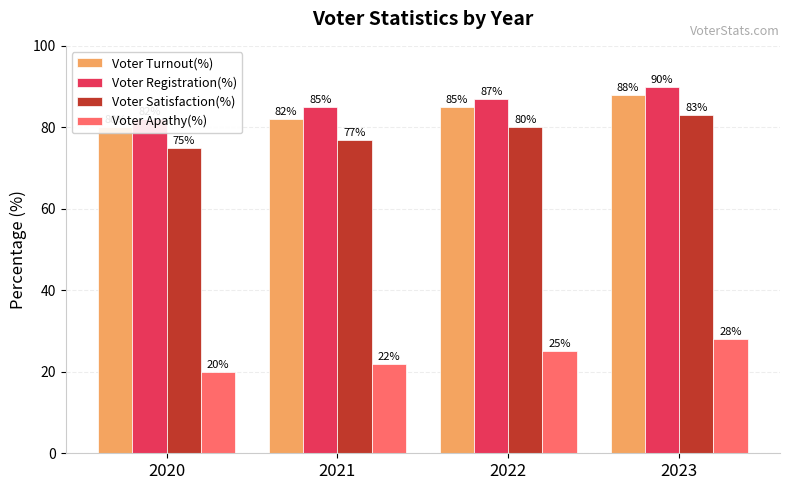

Does the chart contain stacked bars?

No